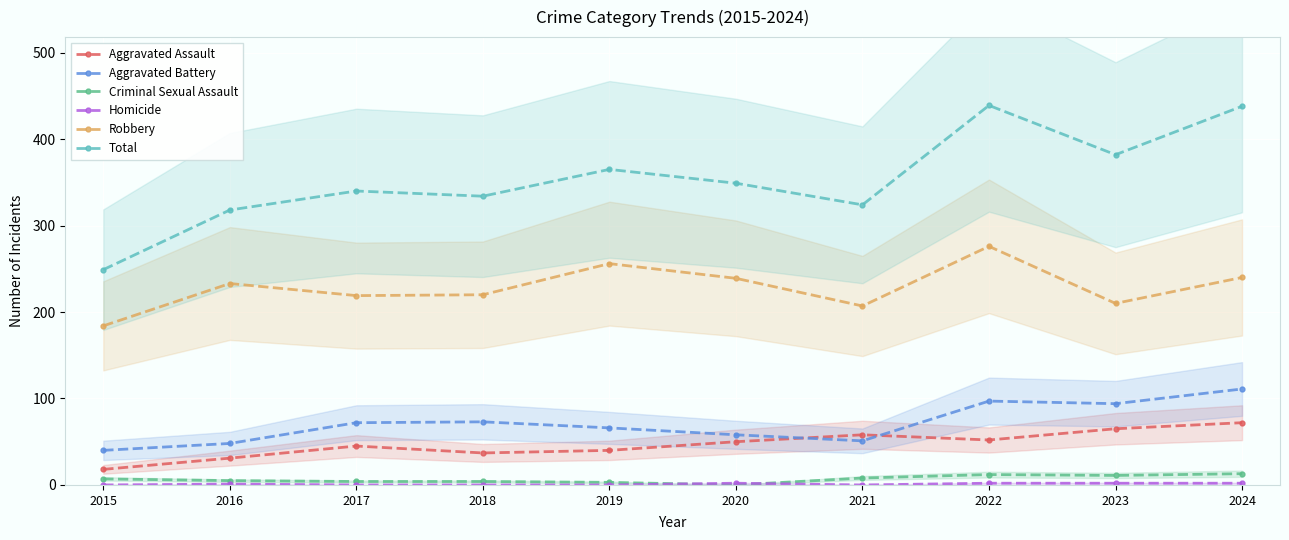

Which category has the highest value across all series?

2022